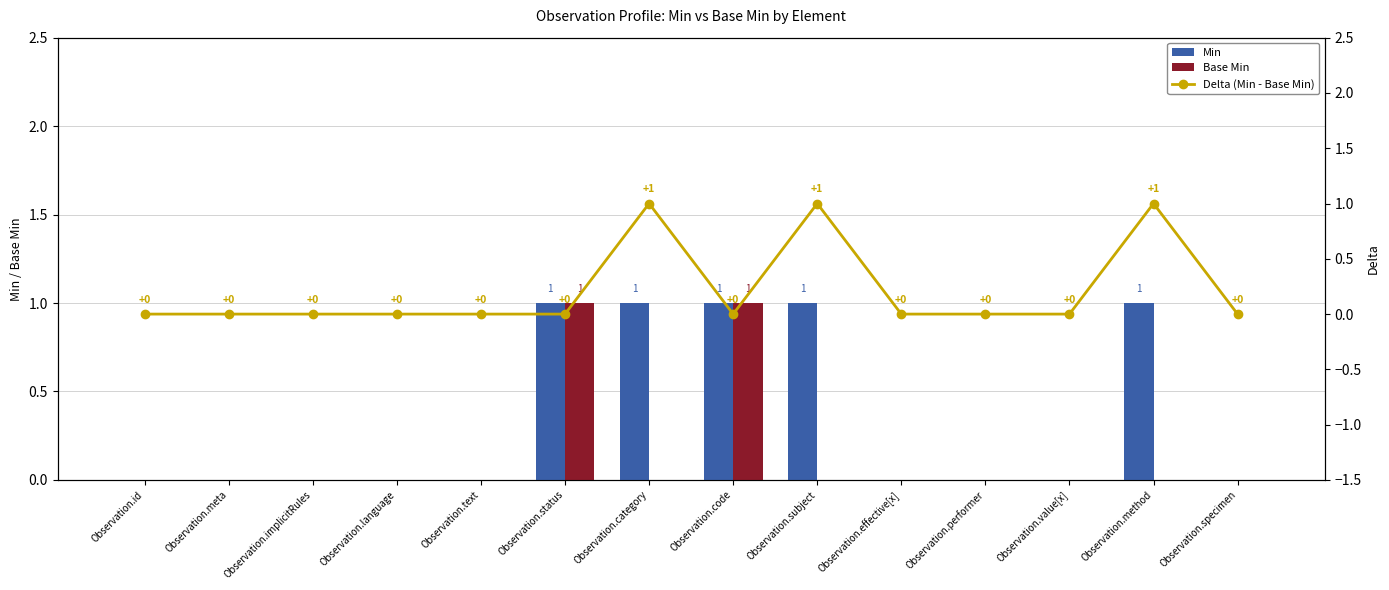

Reading left to right, what are all the values shown in this chart?

Min: Observation.id=0	Observation.meta=0	Observation.implicitRules=0	Observation.language=0	Observation.text=0	Observation.status=1	Observation.category=1	Observation.code=1	Observation.subject=1	Observation.effective[x]=0	Observation.performer=0	Observation.value[x]=0	Observation.method=1	Observation.specimen=0
Base Min: Observation.id=0	Observation.meta=0	Observation.implicitRules=0	Observation.language=0	Observation.text=0	Observation.status=1	Observation.category=0	Observation.code=1	Observation.subject=0	Observation.effective[x]=0	Observation.performer=0	Observation.value[x]=0	Observation.method=0	Observation.specimen=0
Delta (Min - Base Min): Observation.id=0	Observation.meta=0	Observation.implicitRules=0	Observation.language=0	Observation.text=0	Observation.status=0	Observation.category=1	Observation.code=0	Observation.subject=1	Observation.effective[x]=0	Observation.performer=0	Observation.value[x]=0	Observation.method=1	Observation.specimen=0